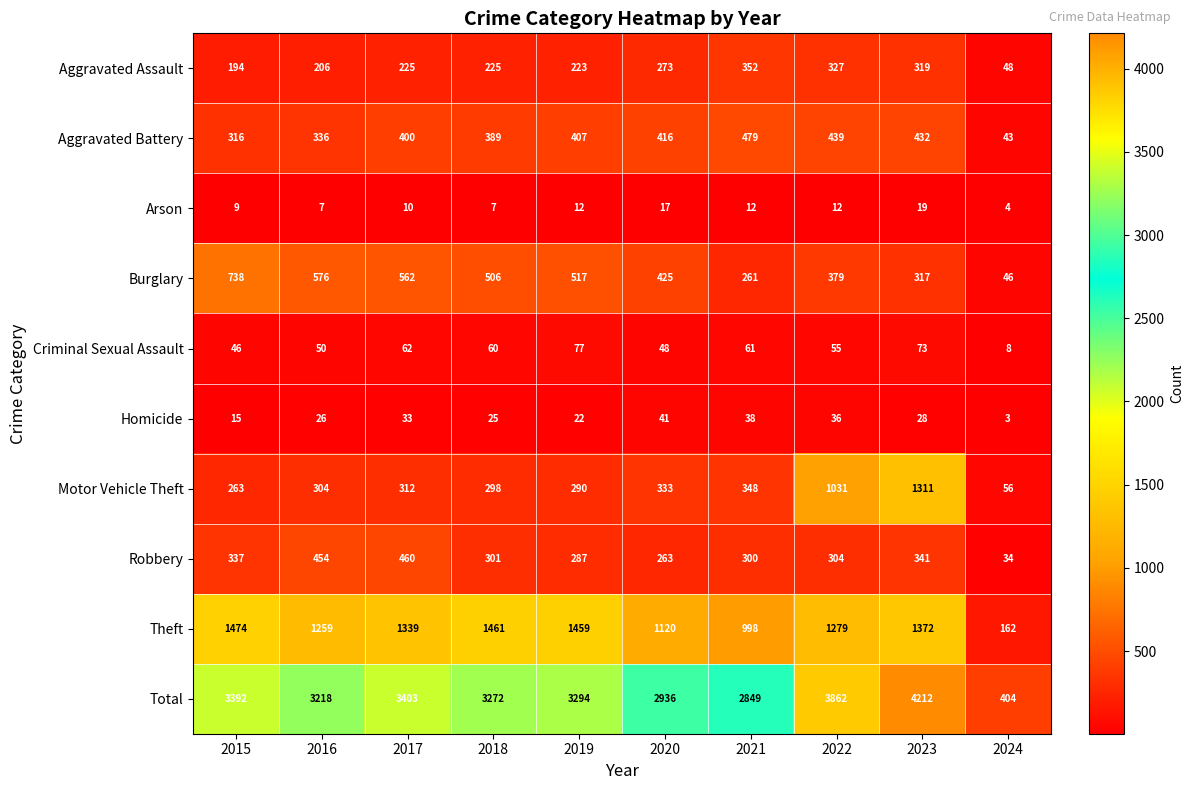

The Total series shows 3403 at 2017. True or false?

True